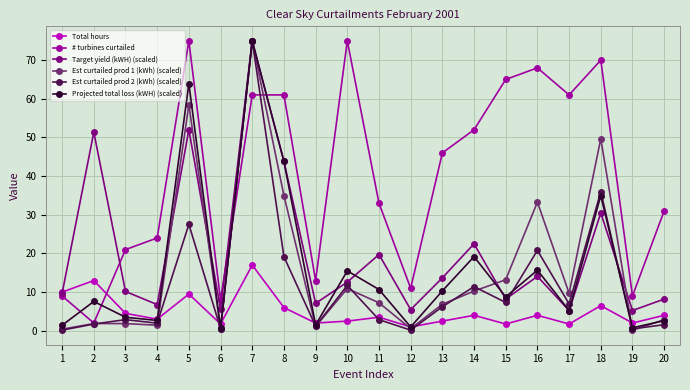

At which category is the sum across all series the highest?

7